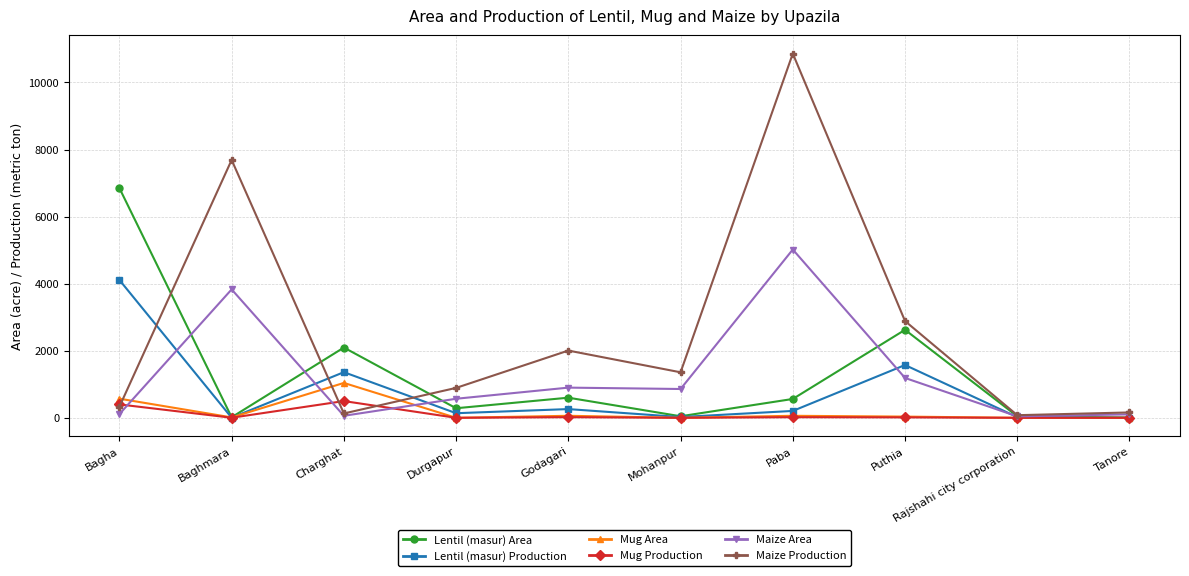

The value of Maize Area at Tanore is 103. True or false?

True